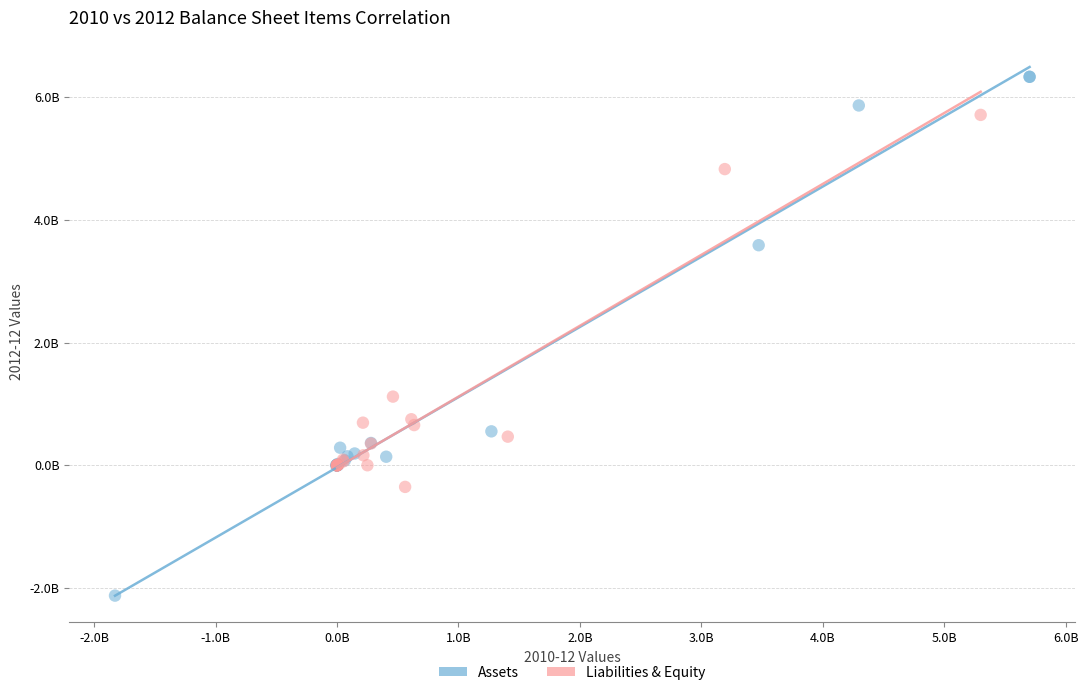

What are all the series names shown in the legend?

Assets, Liabilities & Equity